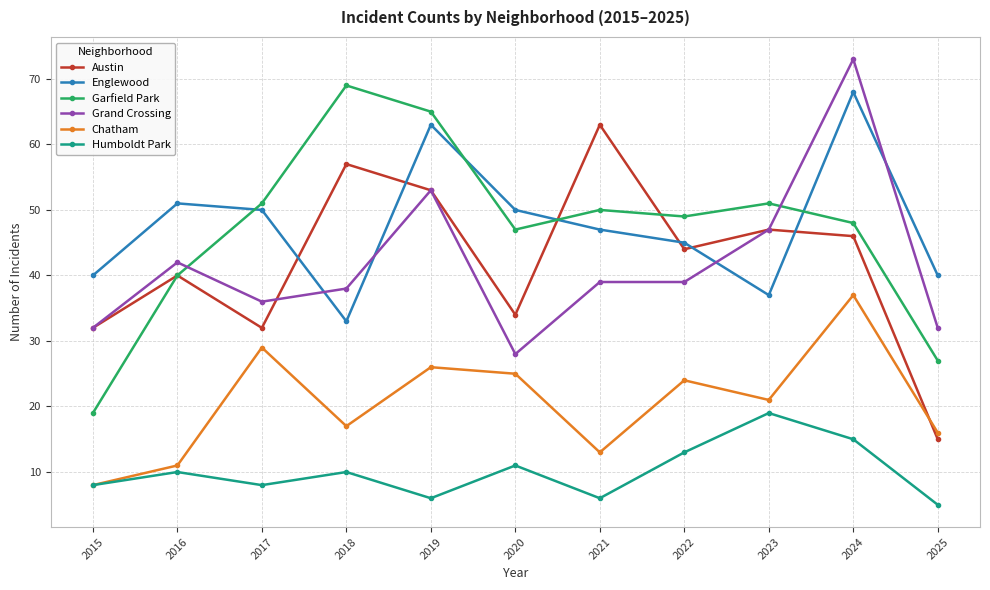

Is it true that Englewood equals 63 at 2019?

True